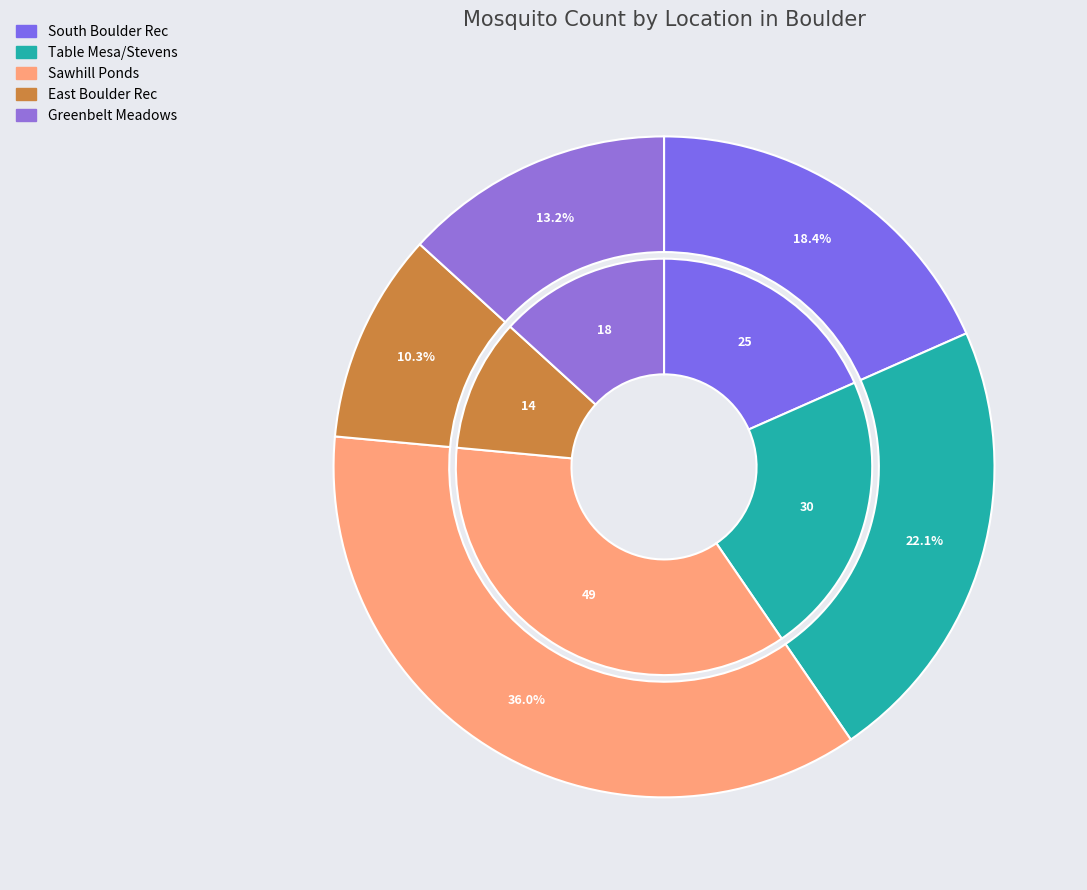

To the nearest percent, what is the difference between the Table Mesa/Stevens and Sawhill Ponds slice percentages?

14%